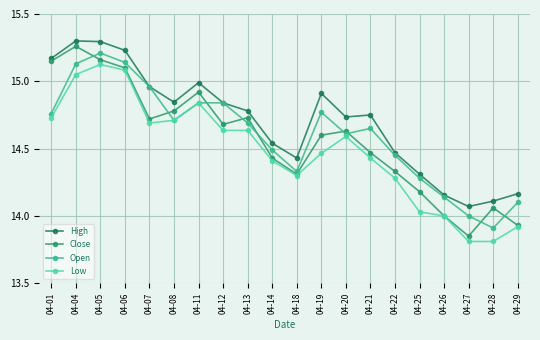

Where is Open nearest to the value 14?

04-27